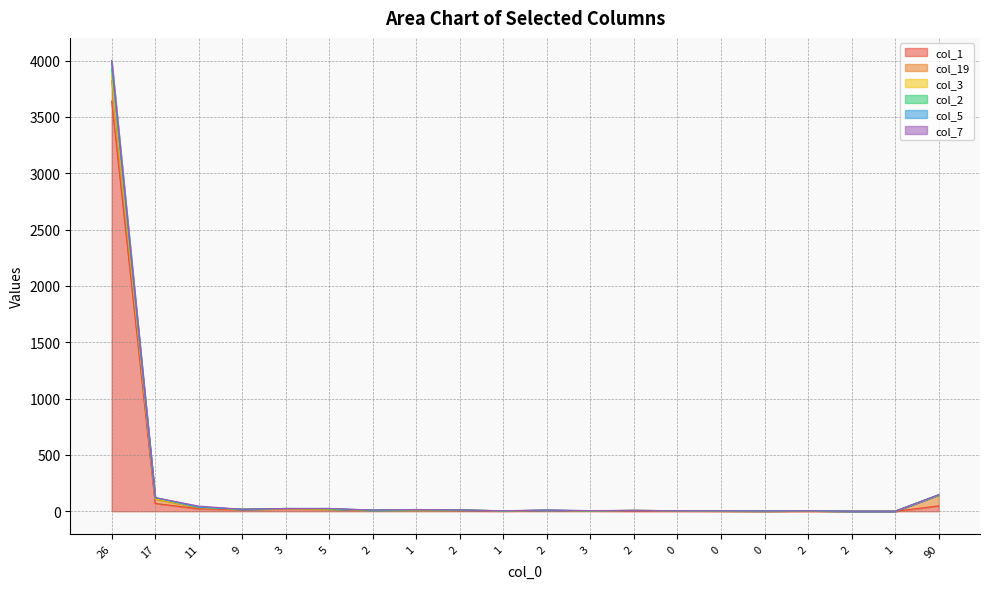

What is the label of the 11th point from the right?

1